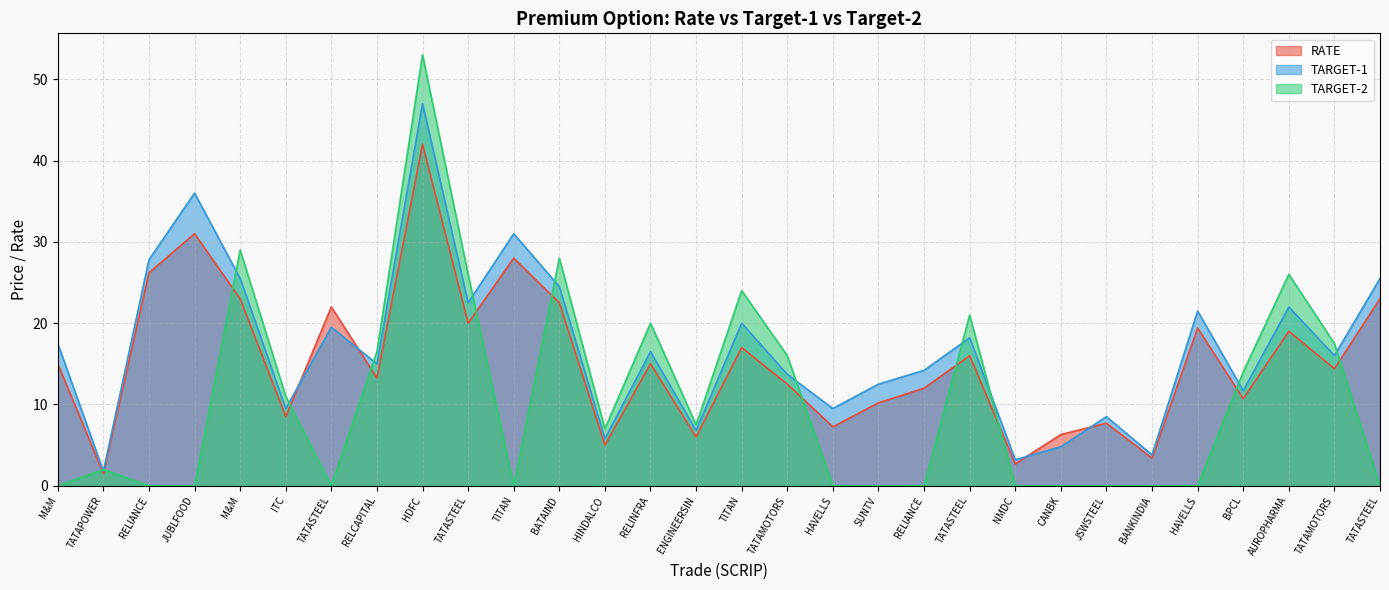

What is the value of the TARGET-1 point at the 24th from the left?

8.5